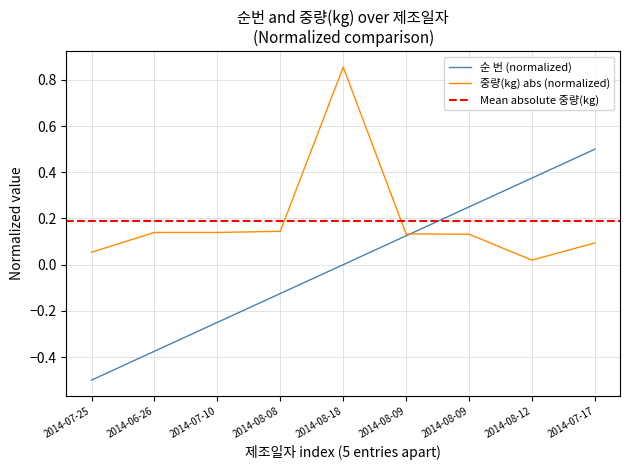

How many data points does each series have?

9